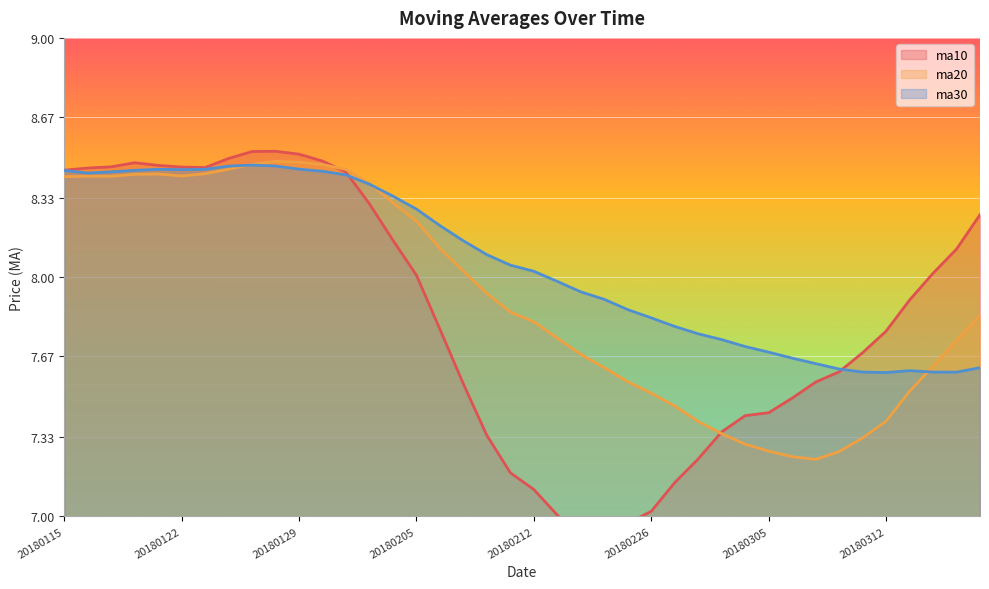

What is the value of the ma30 point at the 10th from the left?

8.5